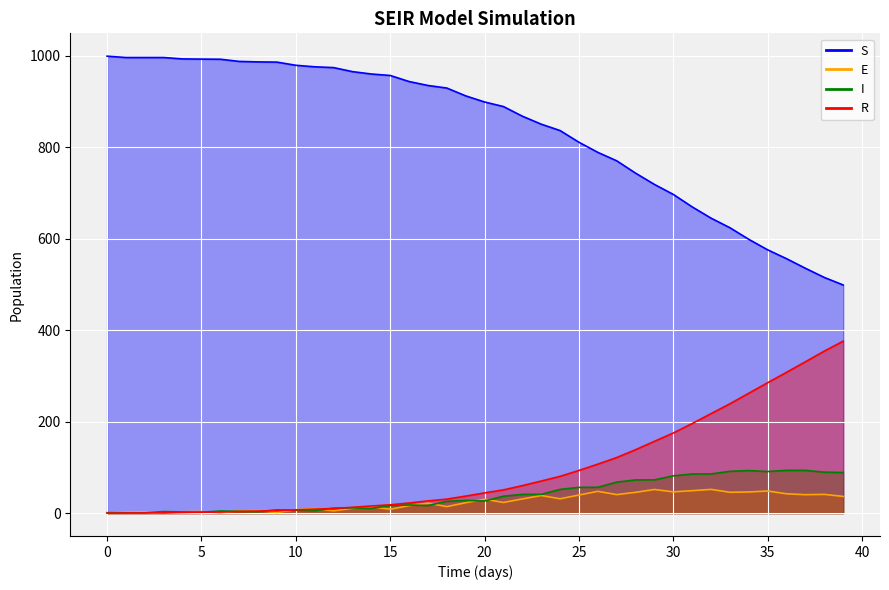

What is the difference between the second highest and minimum values in the R series?

354.2